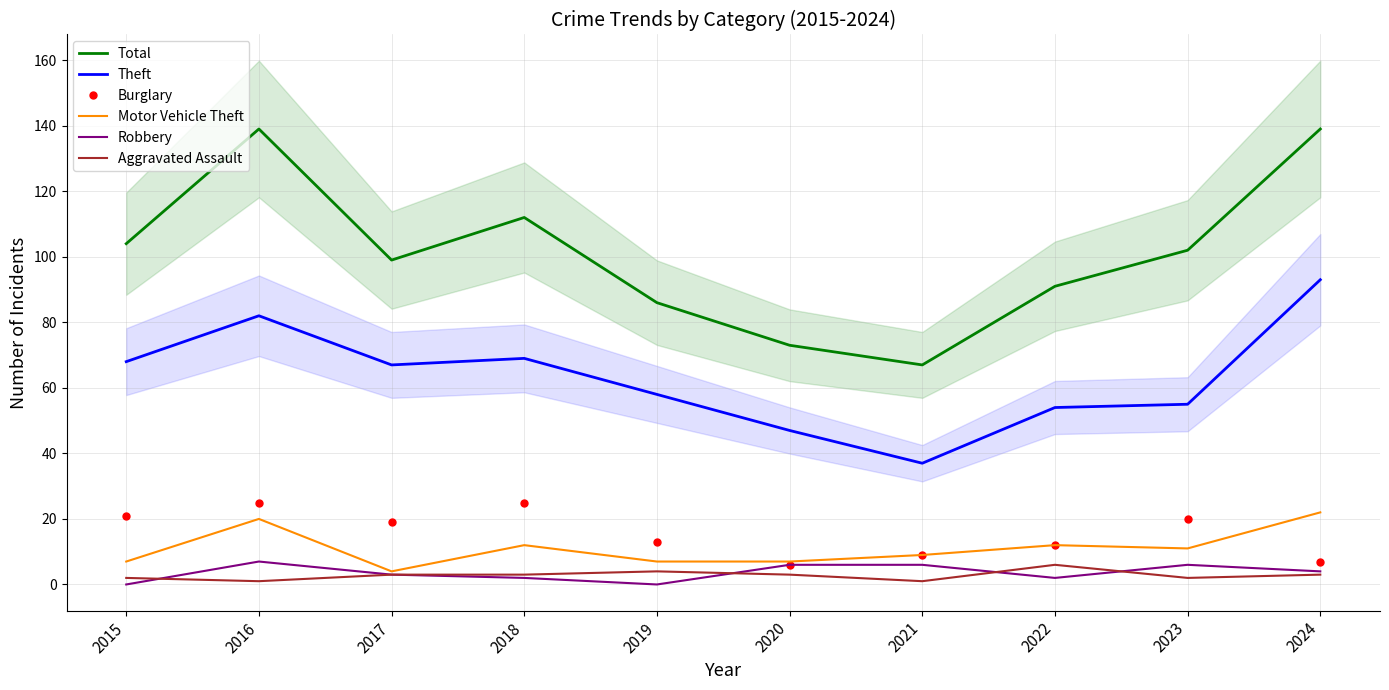

The value of Robbery at 2018 is 4. True or false?

False